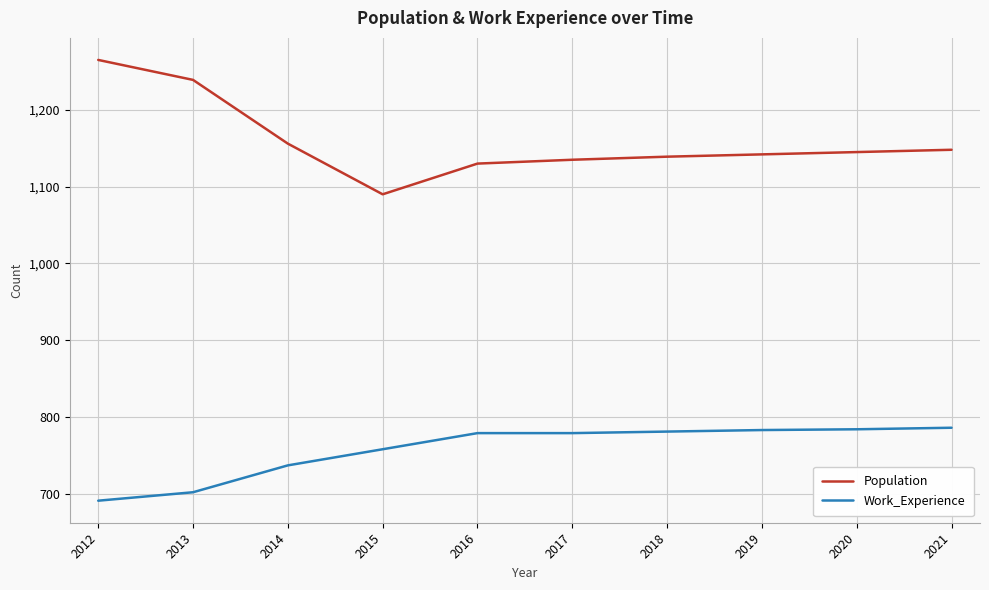

What is the difference between the highest and lowest values at 2020?

361